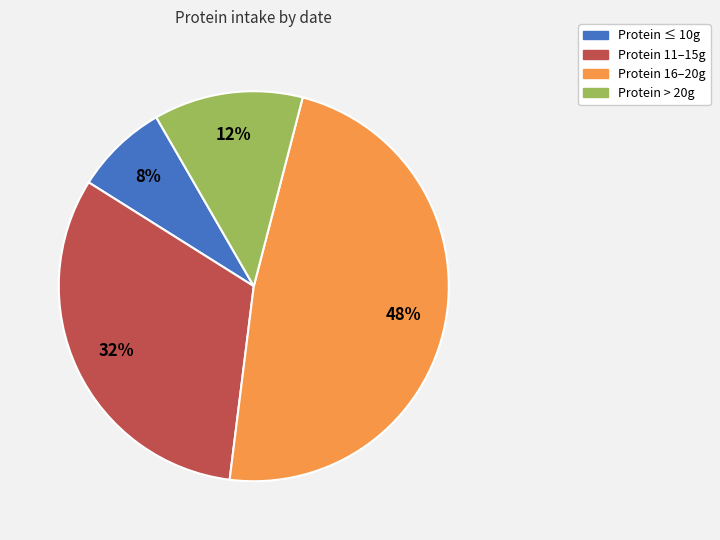

What is the largest slice in the pie chart?

Protein 16–20g